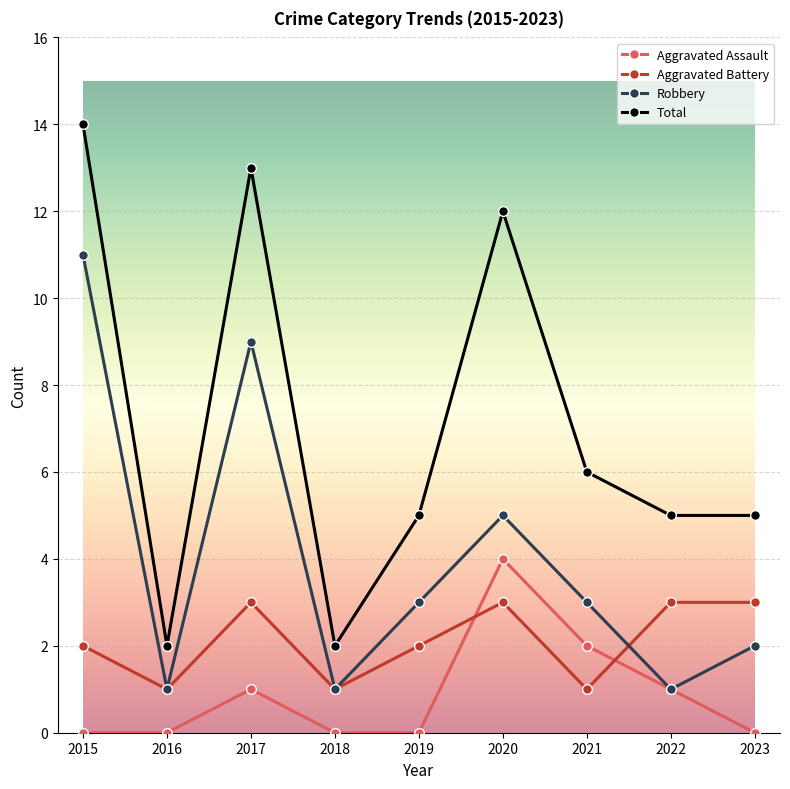

Reading left to right, what are all the values shown in this chart?

Aggravated Assault: 0	0	1	0	0	4	2	1	0
Aggravated Battery: 2	1	3	1	2	3	1	3	3
Robbery: 11	1	9	1	3	5	3	1	2
Total: 14	2	13	2	5	12	6	5	5